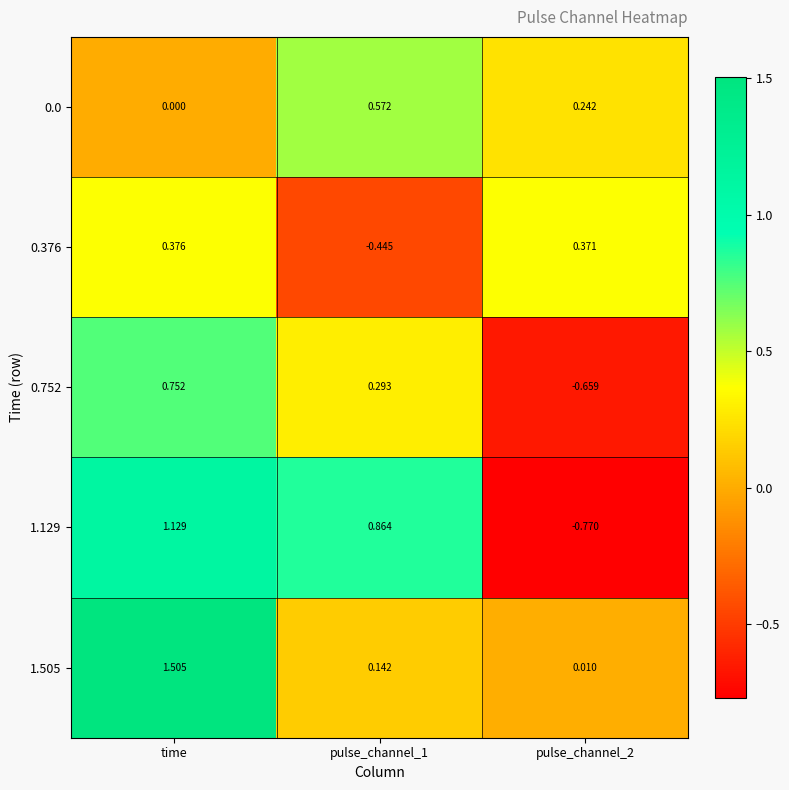

Is the value of 1.505 at time greater than the value of 0.0 at time?

Yes